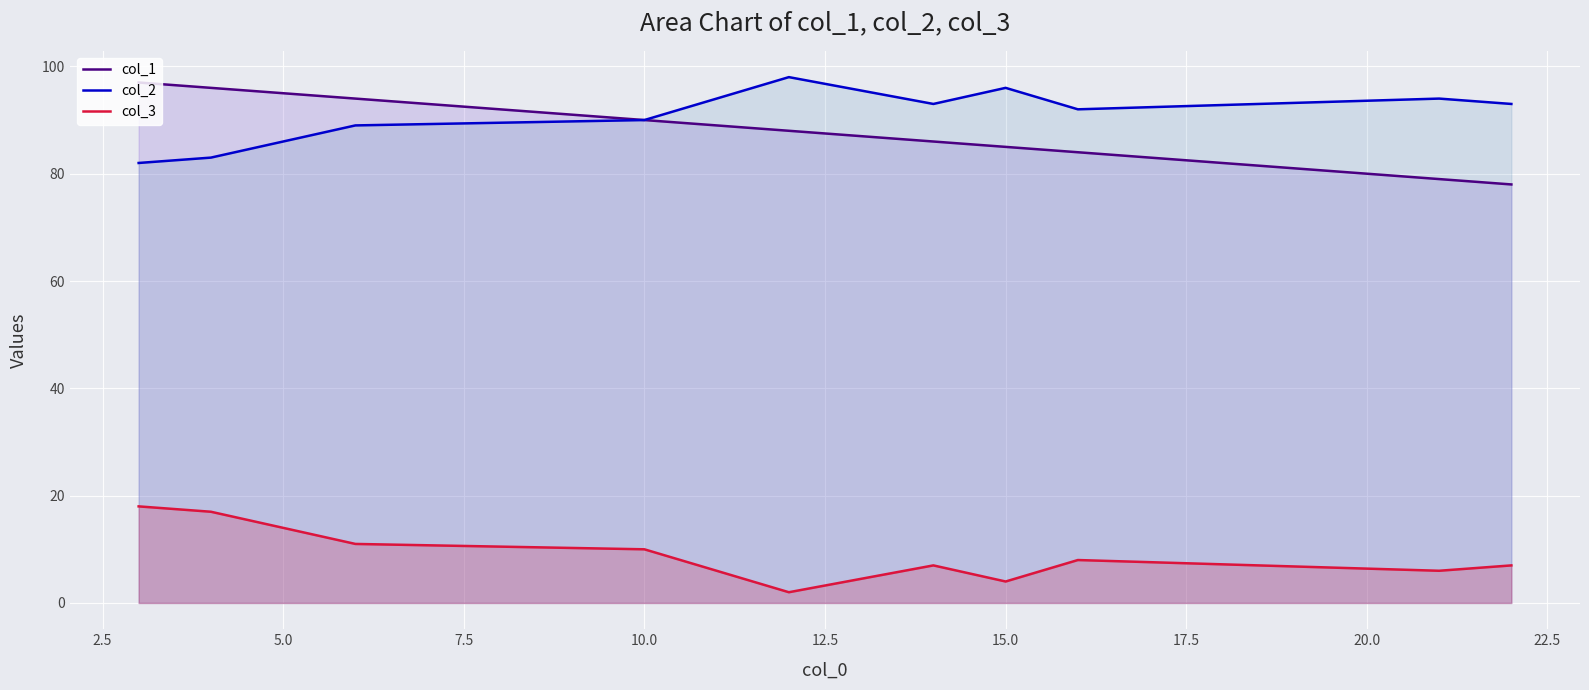

True or false: col_3 and col_2 intersect in this chart.

False